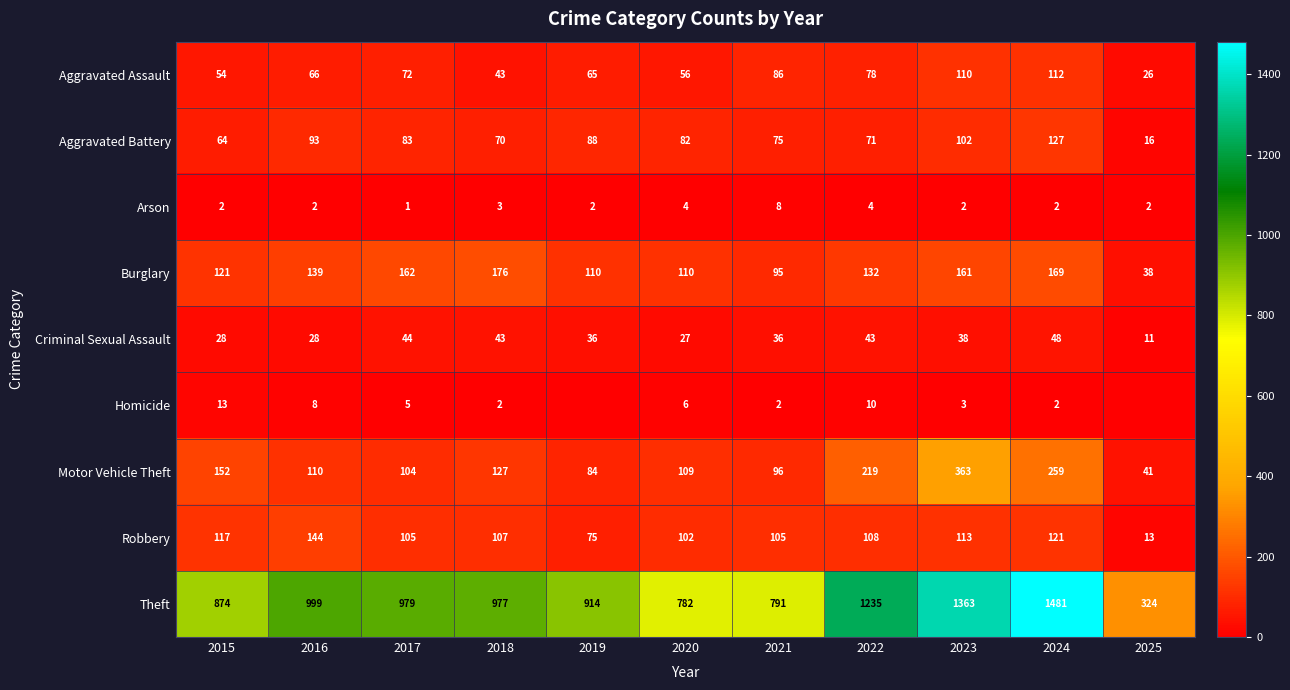

List the labels in order of Homicide value, largest first.

2015, 2022, 2016, 2020, 2017, 2023, 2018, 2021, 2024, 2019, 2025